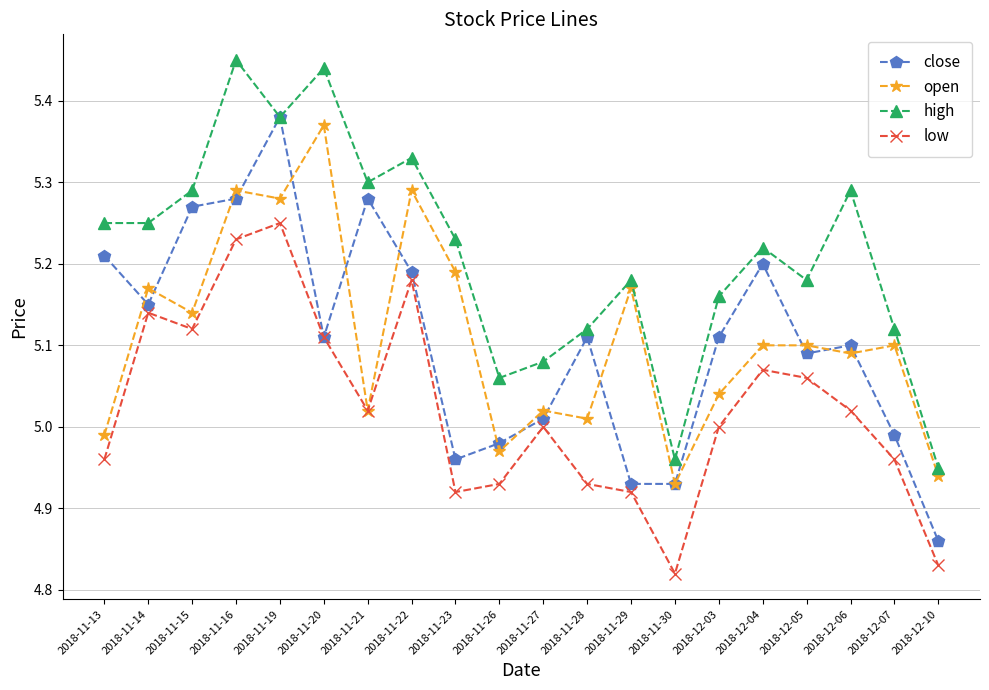

What position from the left is 2018-11-21?

7